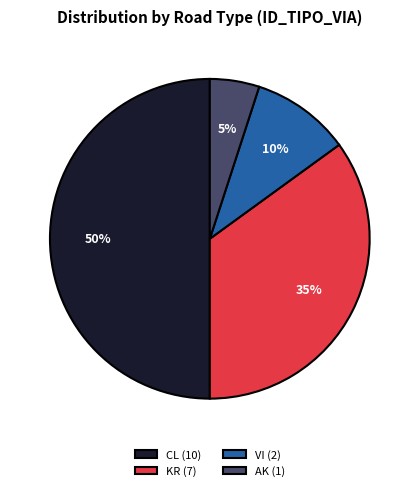

Which has a higher value, AK or VI?

VI